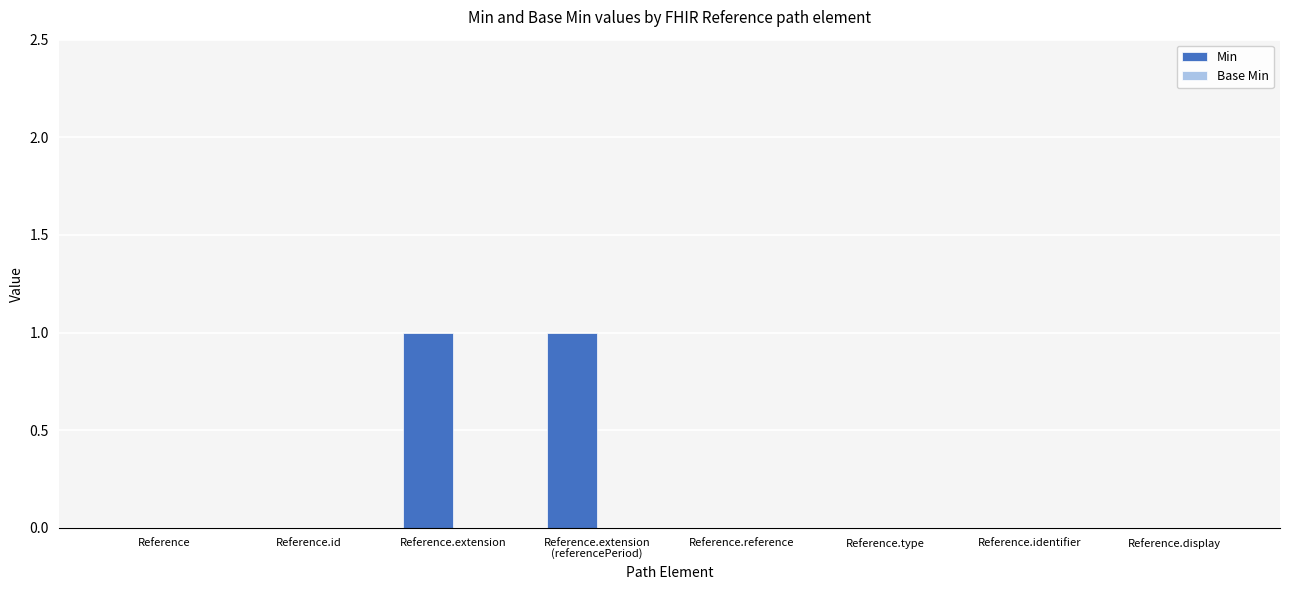

True or false: the data shows -1 at Reference.identifier.

False